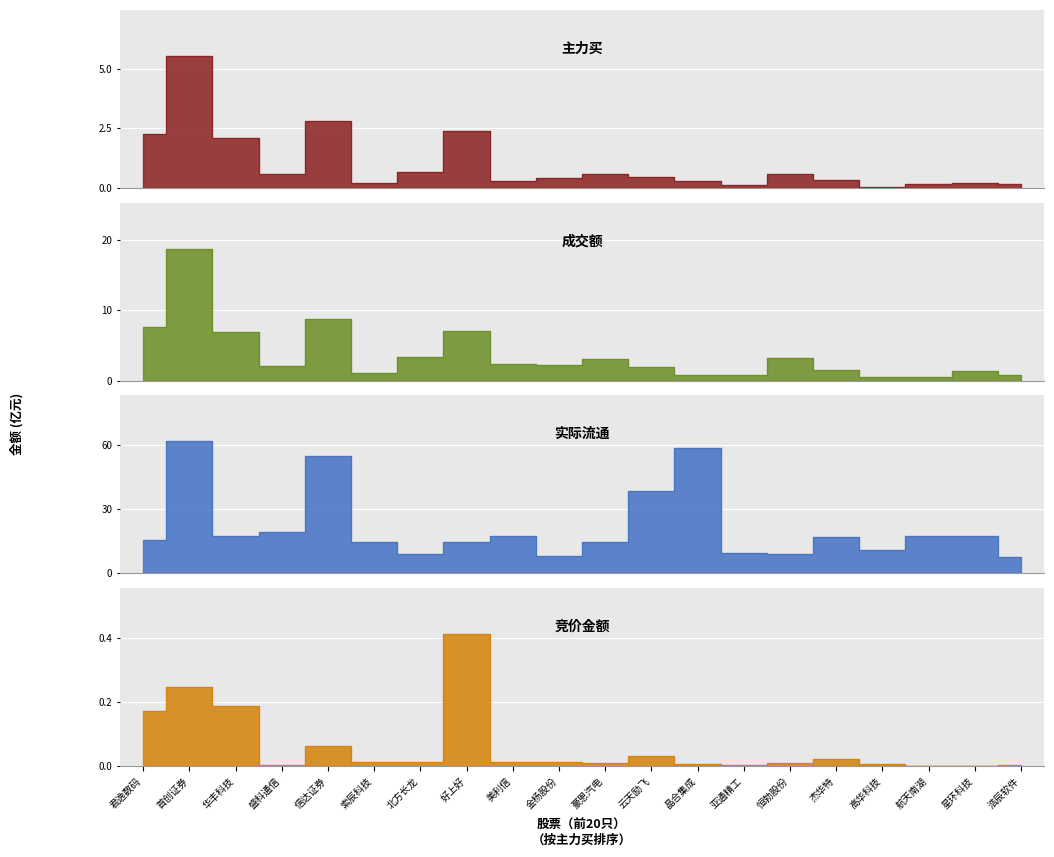

What is the sum of the 主力买 values at 浩辰软件 and 华丰科技?

2.3